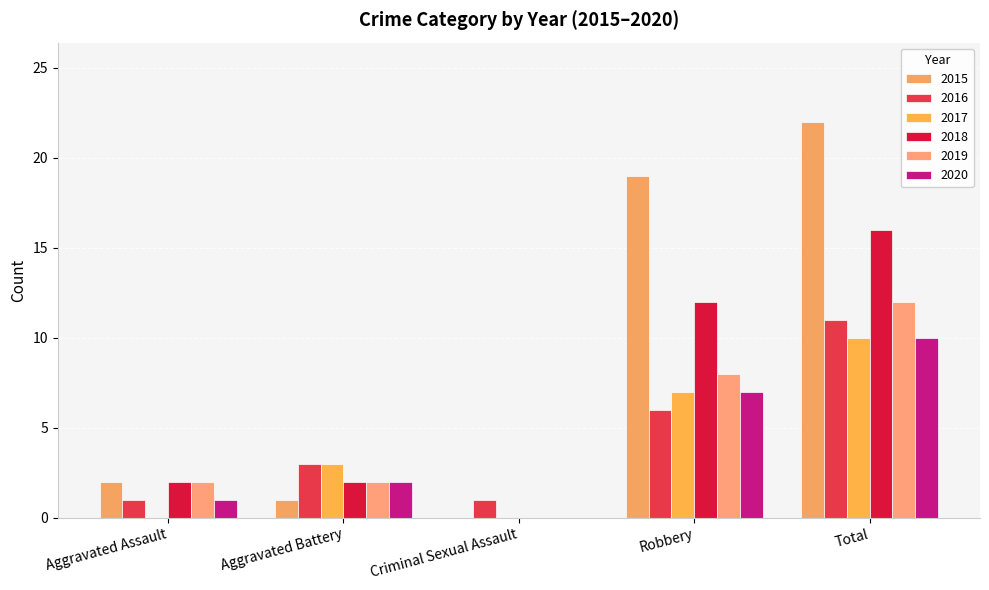

How many groups of bars are there?

5